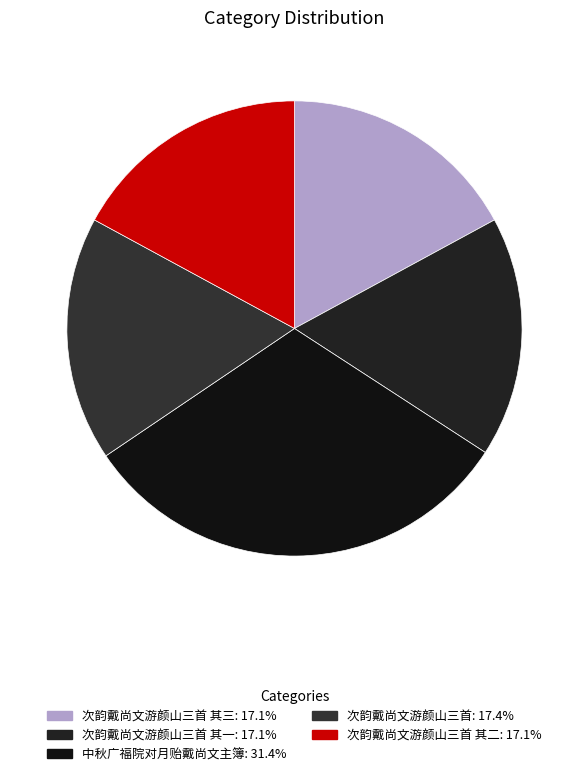

How many segments does this pie chart have?

5